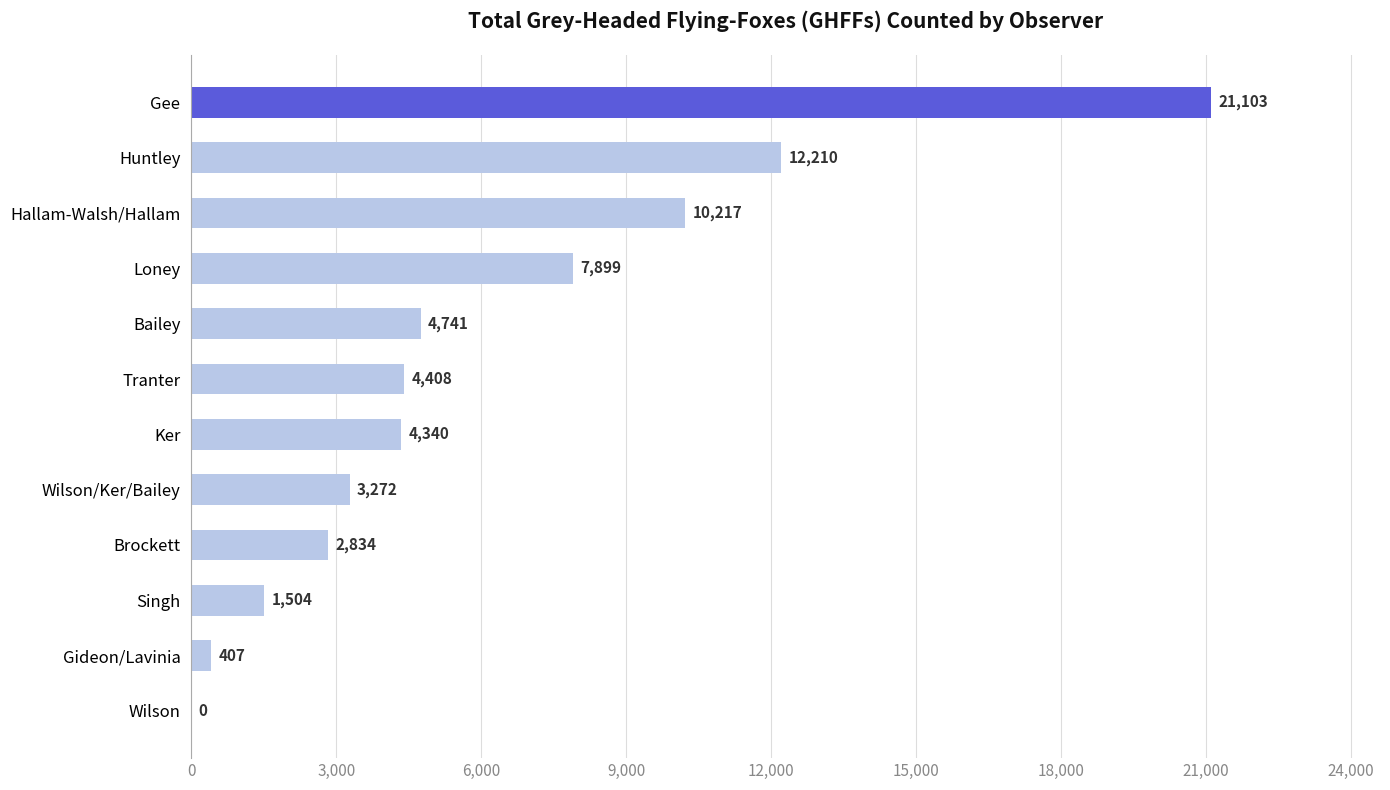

Which has a higher value, Loney or Gee?

Gee